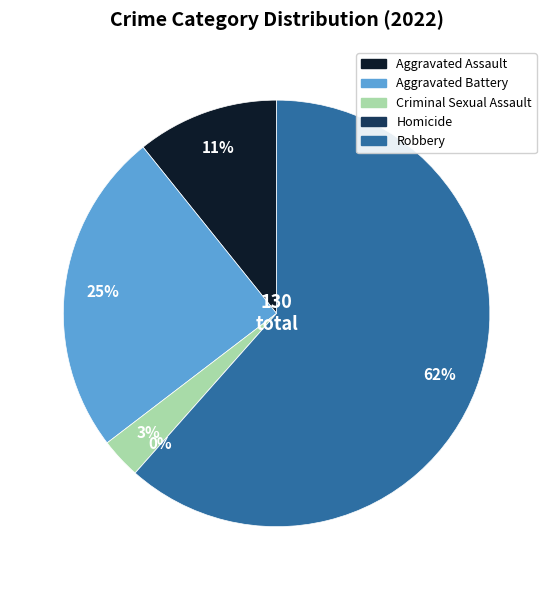

Does Robbery account for over 50% of the chart?

Yes